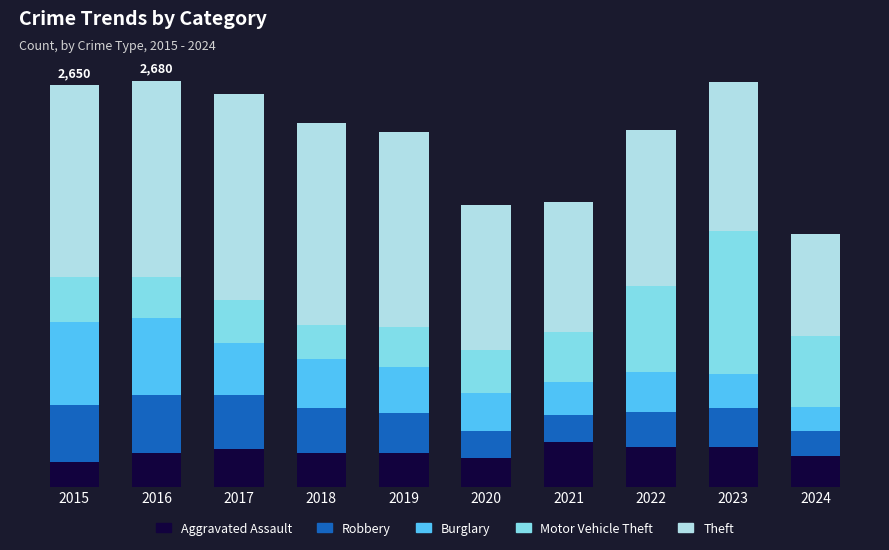

Where does the Motor Vehicle Theft series first go above 299?

2021